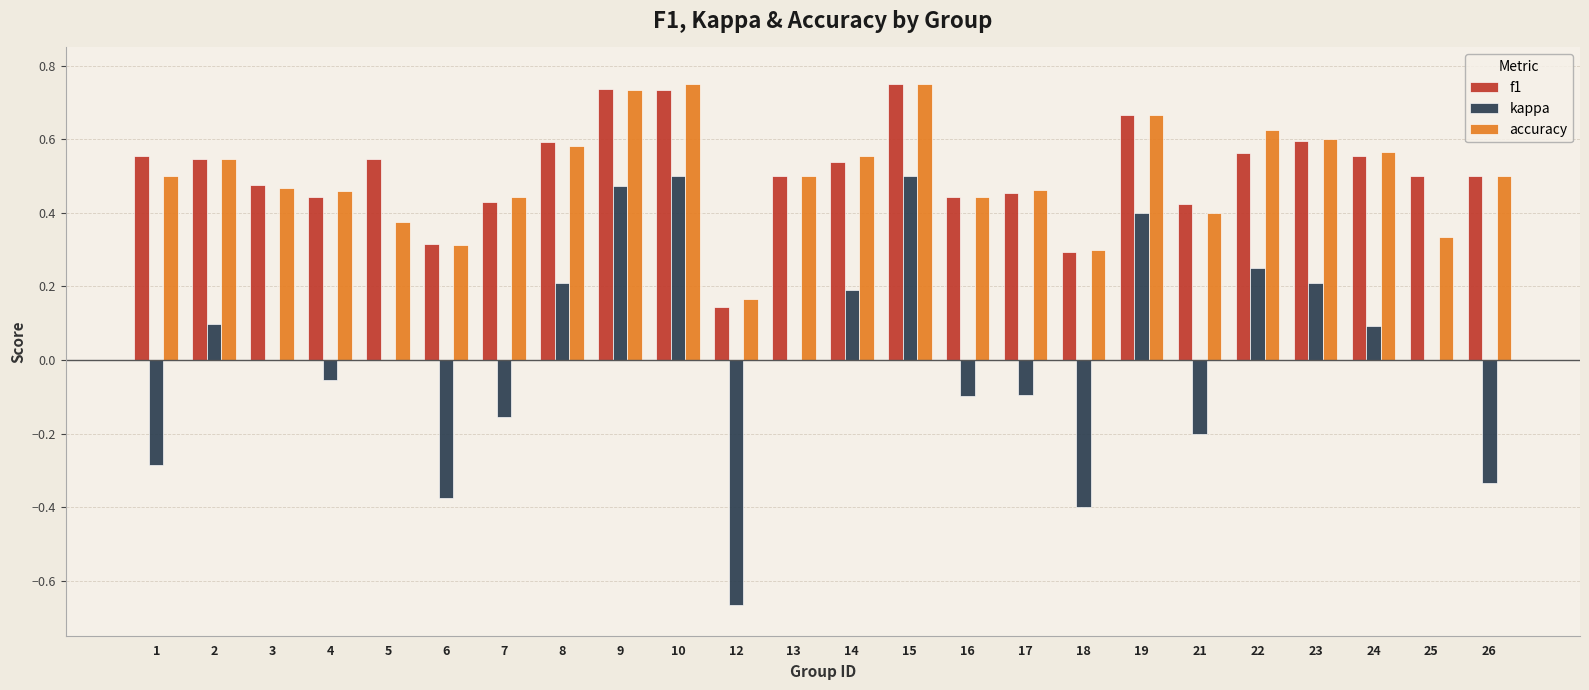

What is the total value across all series at 24?

1.2